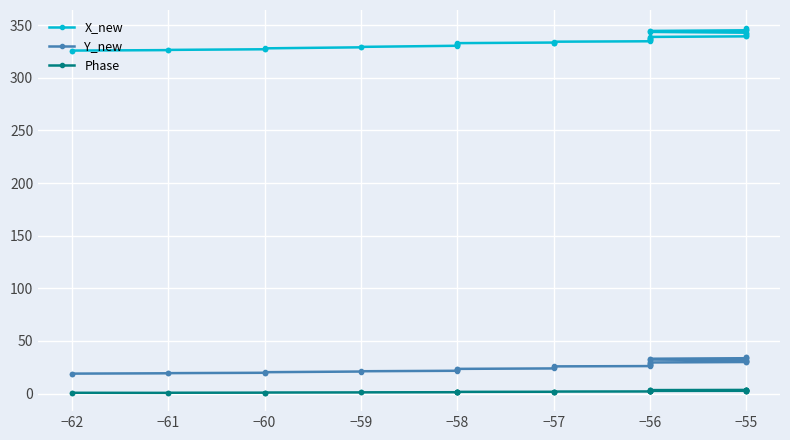

True or false: Phase and Y_new cross at least once.

False